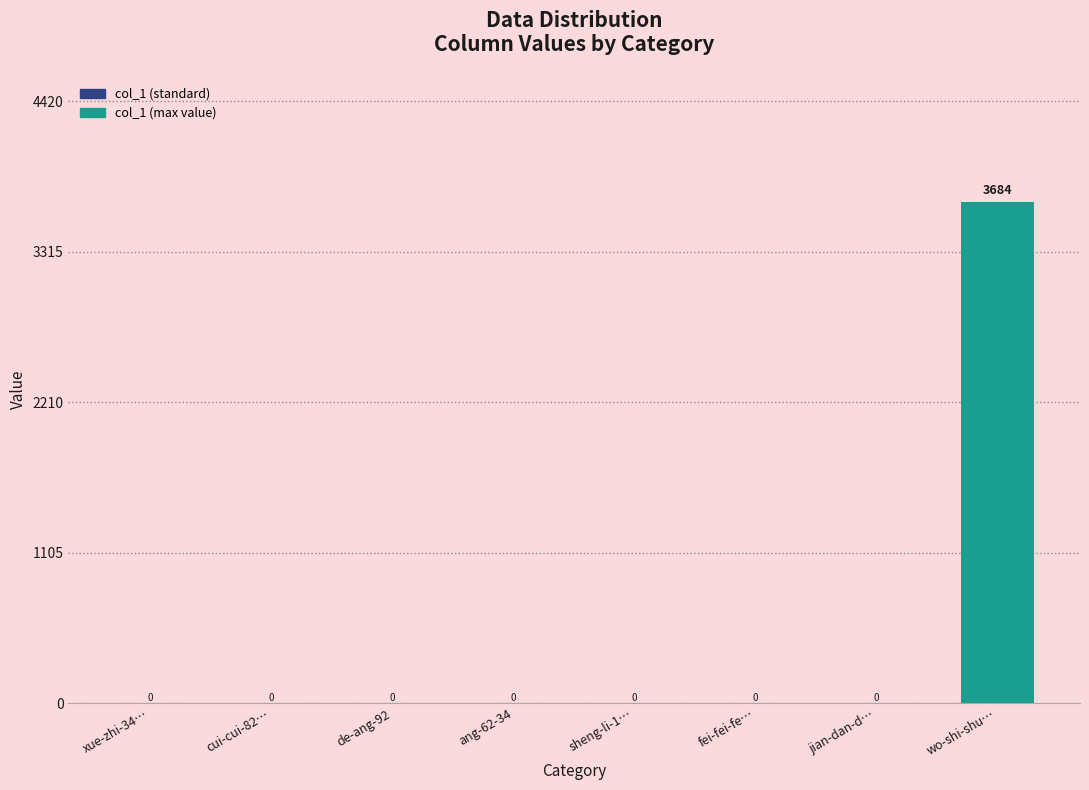

Is it true that the value at sheng-li-1… is 0?

True